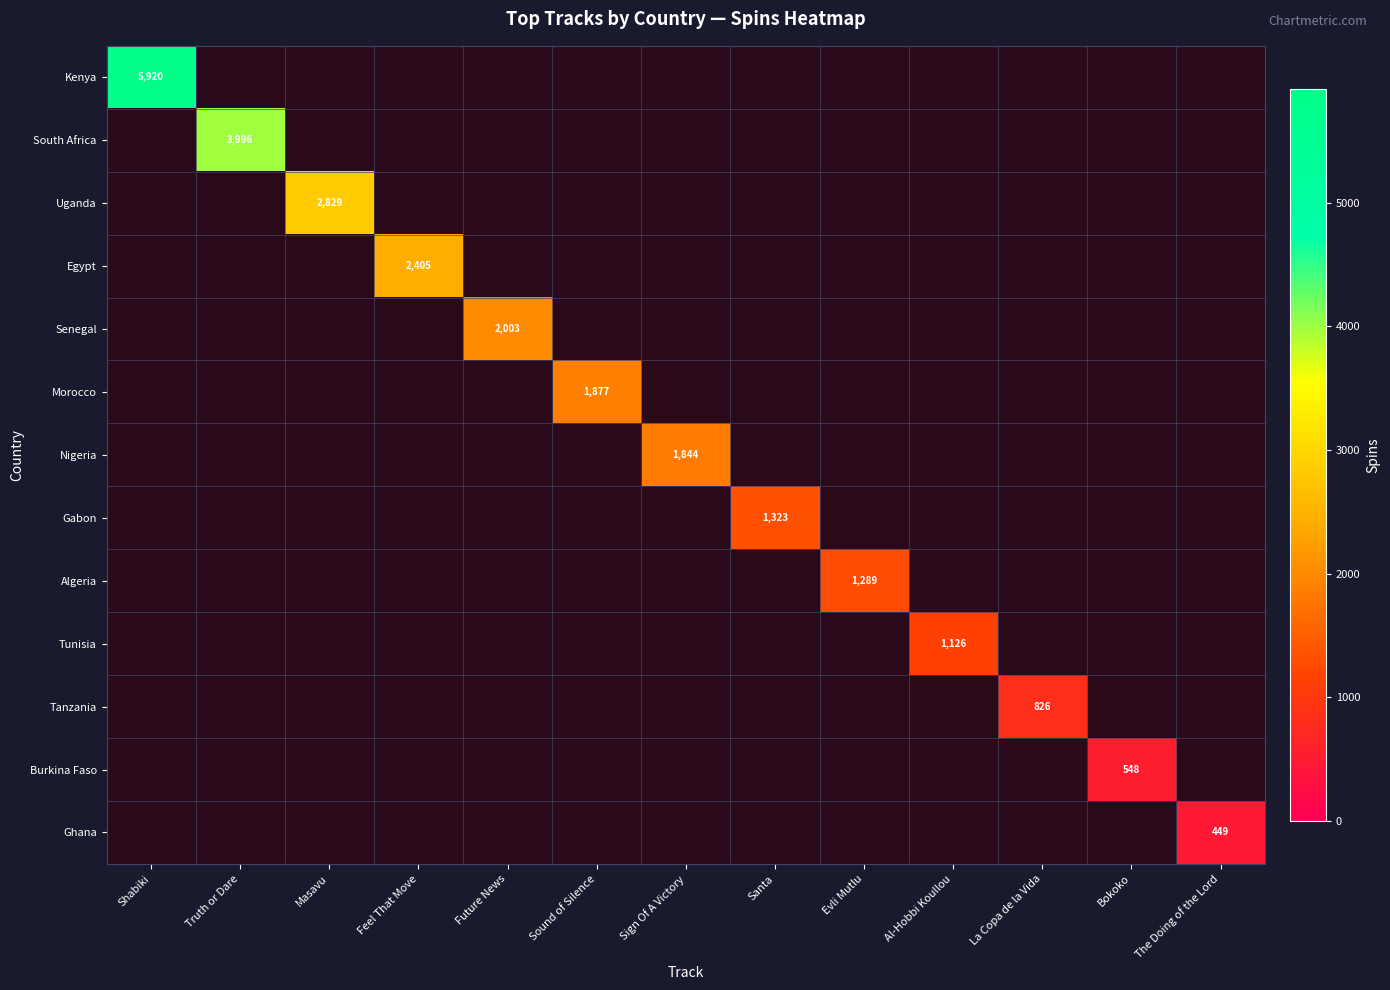

How many values in Kenya are above zero?

1